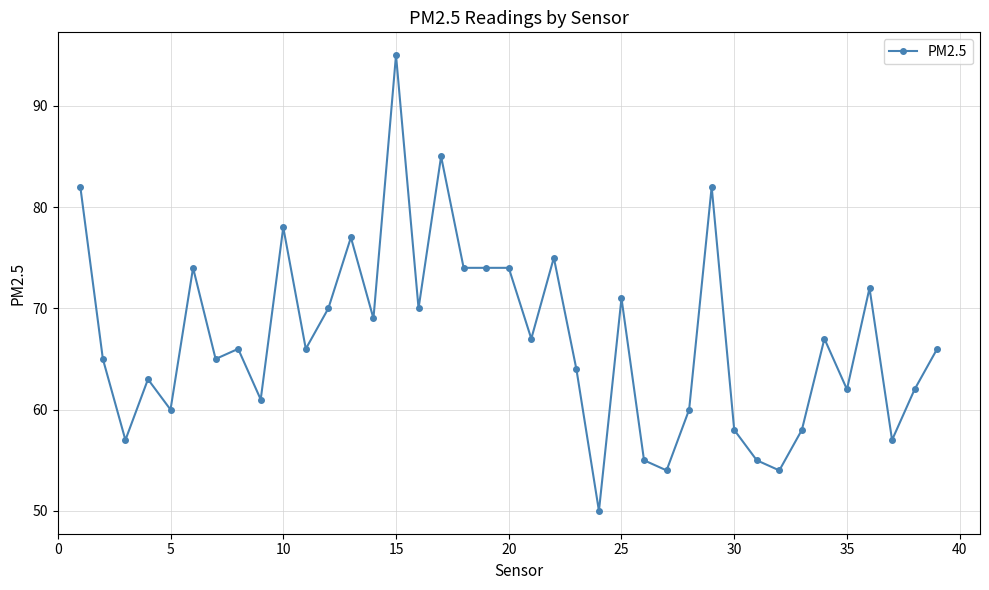

What is the difference between the maximum and second lowest values?

41